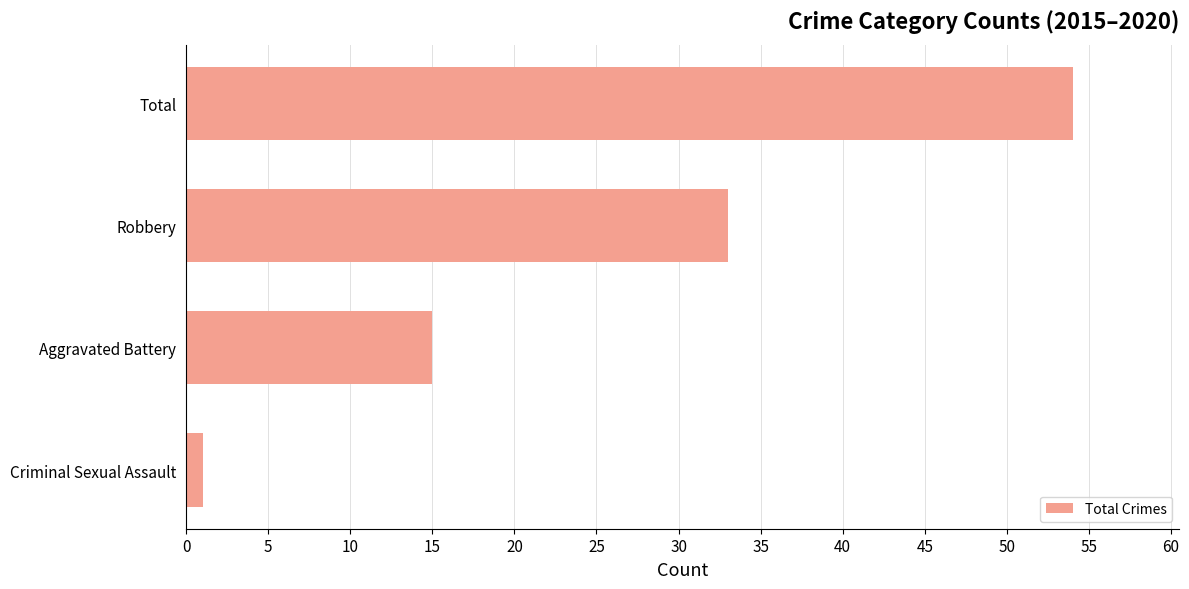

True or false: the data shows 18 at Total.

False